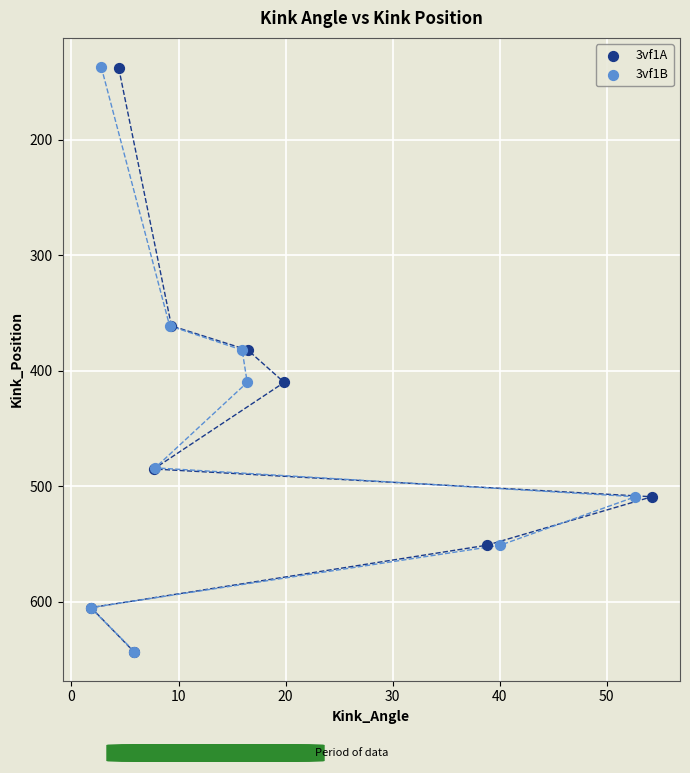

Which series has the widest spread of Y values?

3vf1B